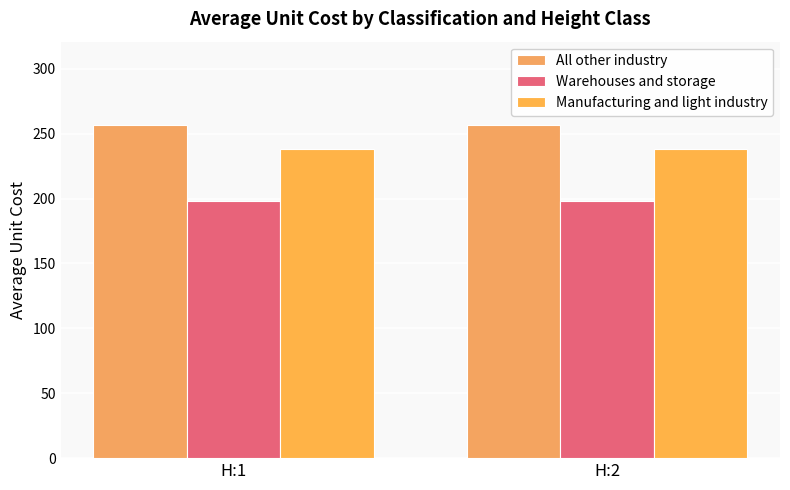

What is the highest value of the Warehouses and storage series?

198.4